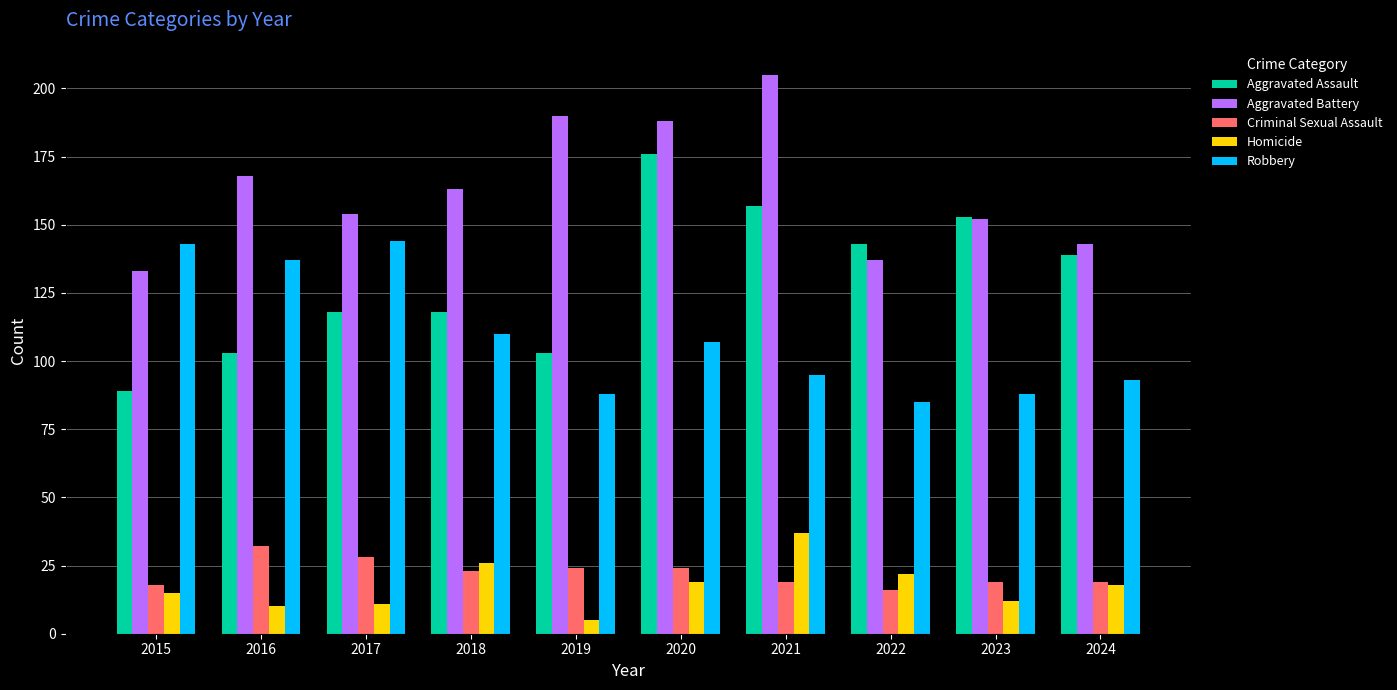

Does the chart contain stacked bars?

No